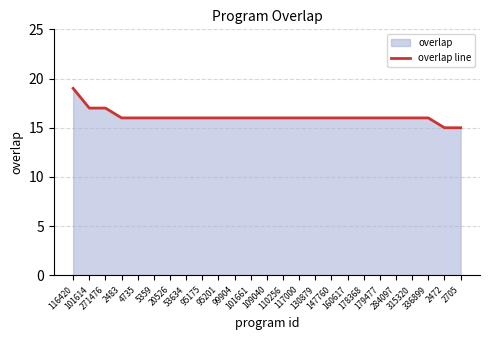

Where is the data nearest to the value 17?

101614